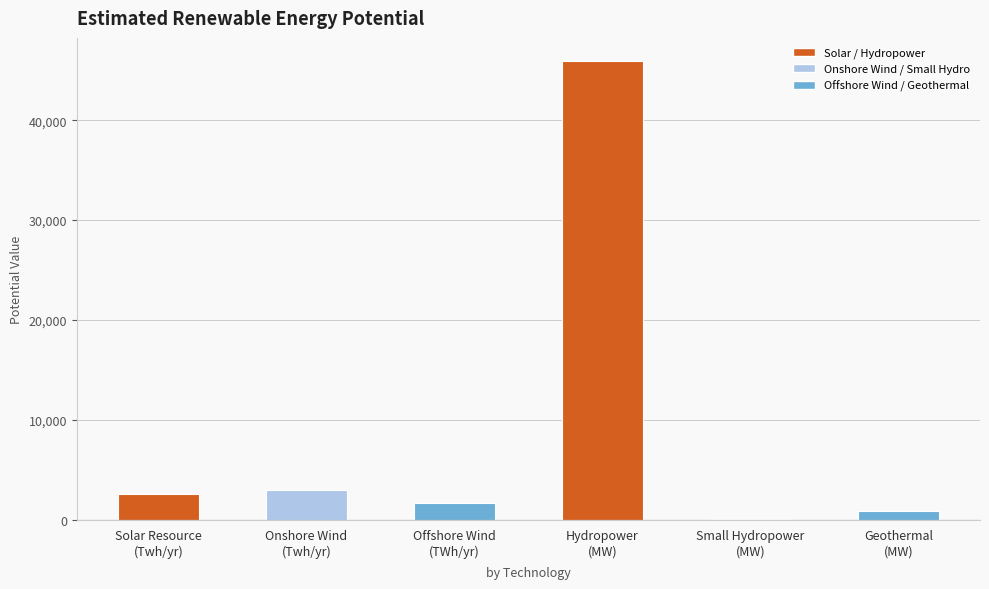

List the labels in order of value, largest first.

Hydropower
(MW), Onshore Wind
(Twh/yr), Solar Resource
(Twh/yr), Offshore Wind
(TWh/yr), Geothermal
(MW), Small Hydropower
(MW)